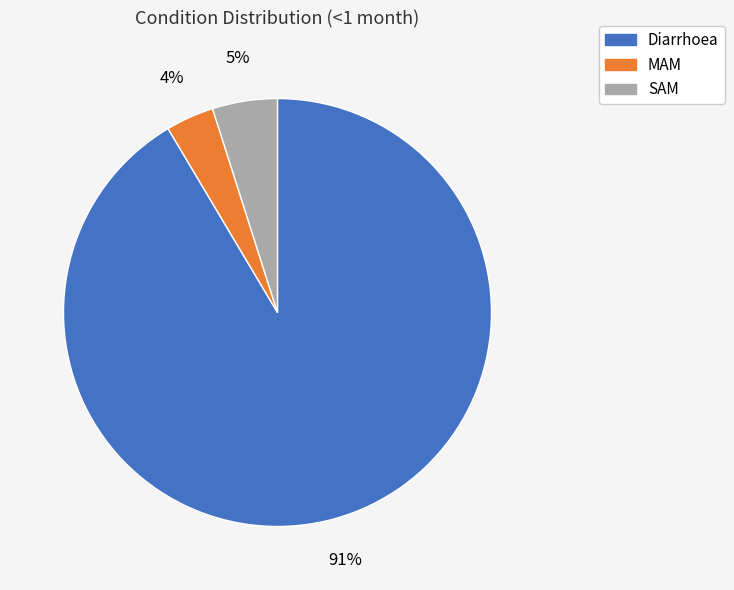

Which has a higher value, Diarrhoea or MAM?

Diarrhoea